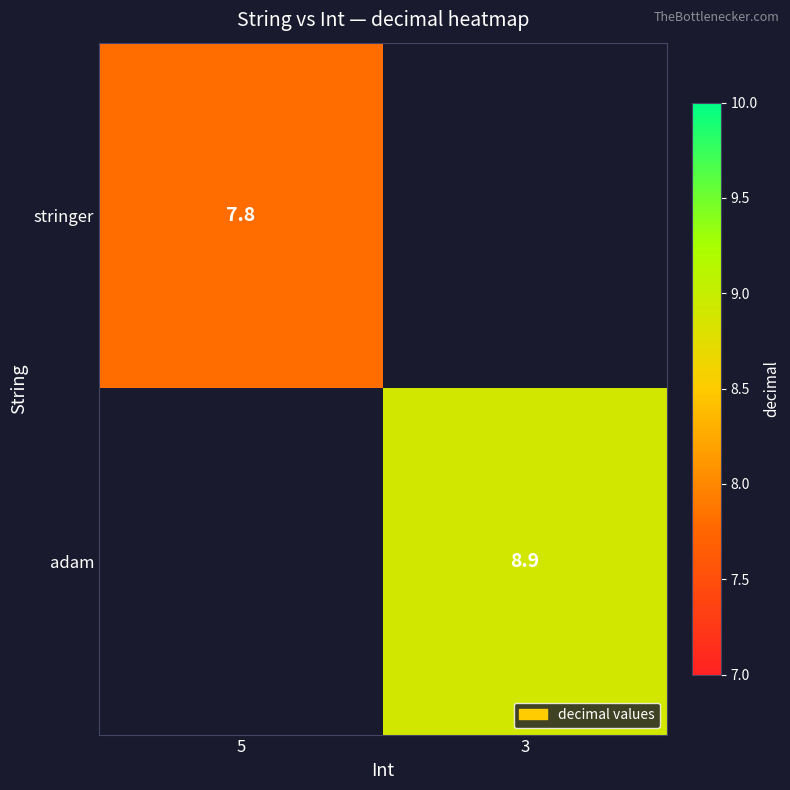

The value of adam at 3 is 11.9. True or false?

False